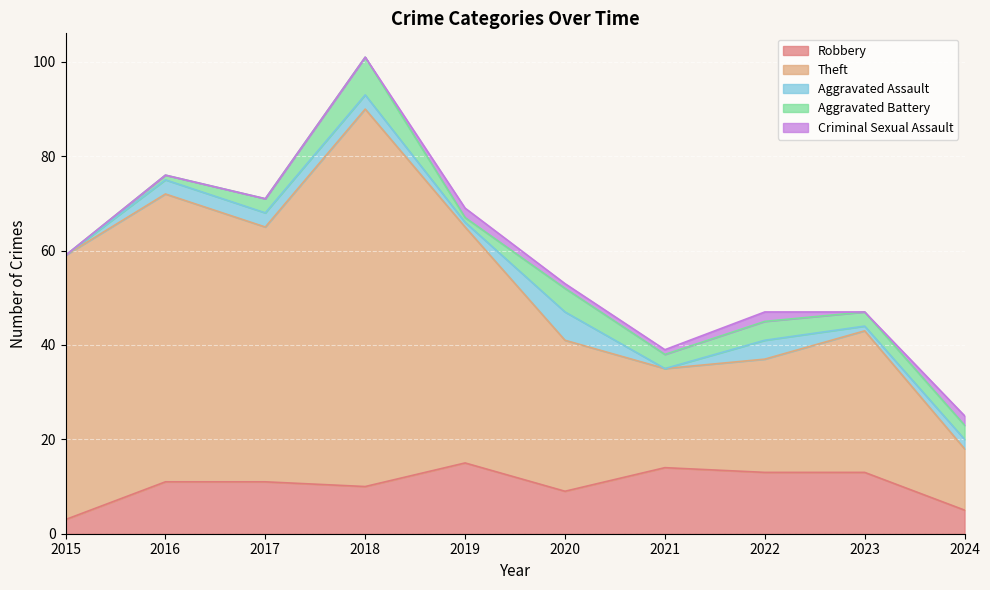

What is the difference between the second highest and minimum values in the Robbery series?

11